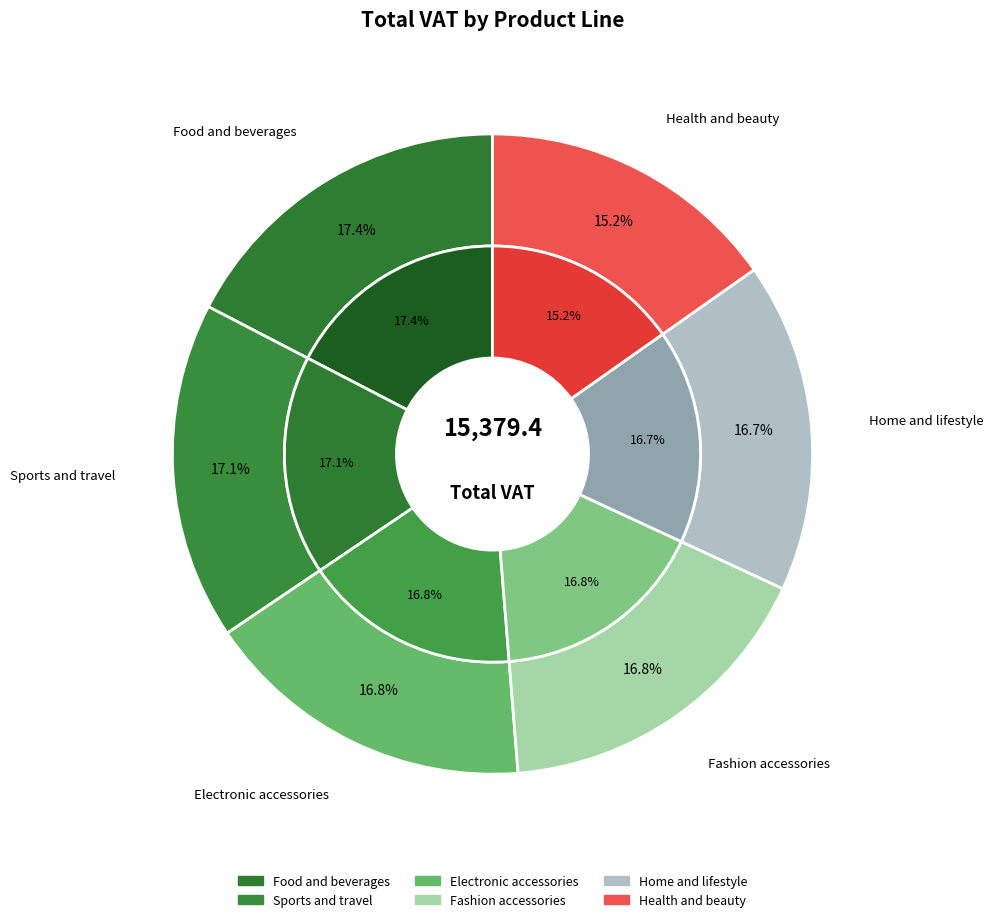

To the nearest percent, what is the average slice percentage?

17%